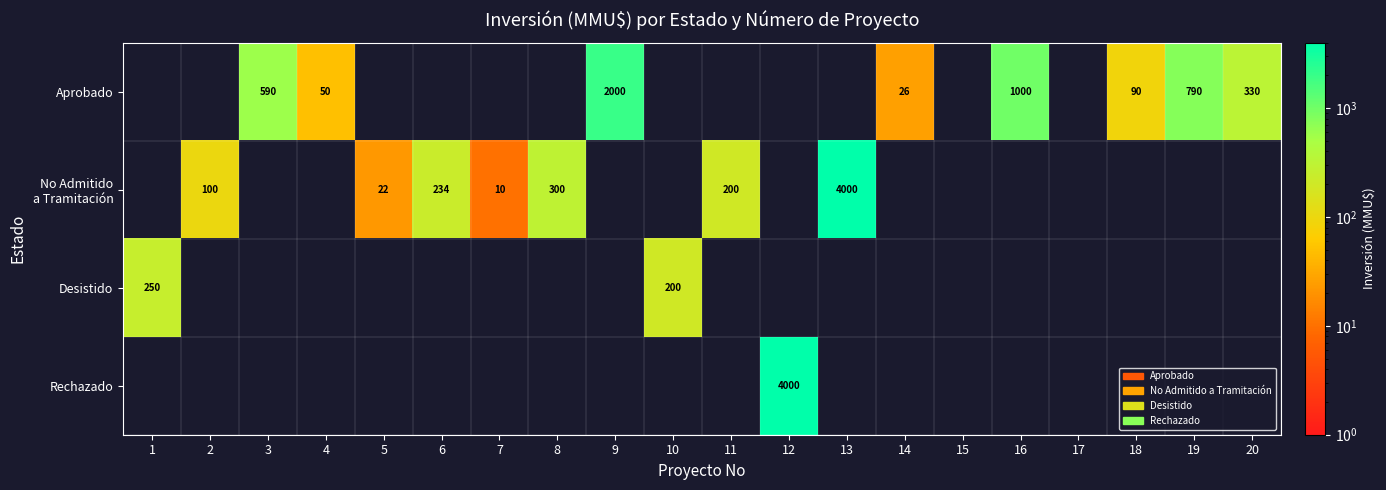

Which category has the lowest value in the No Admitido a Tramitación series?

1